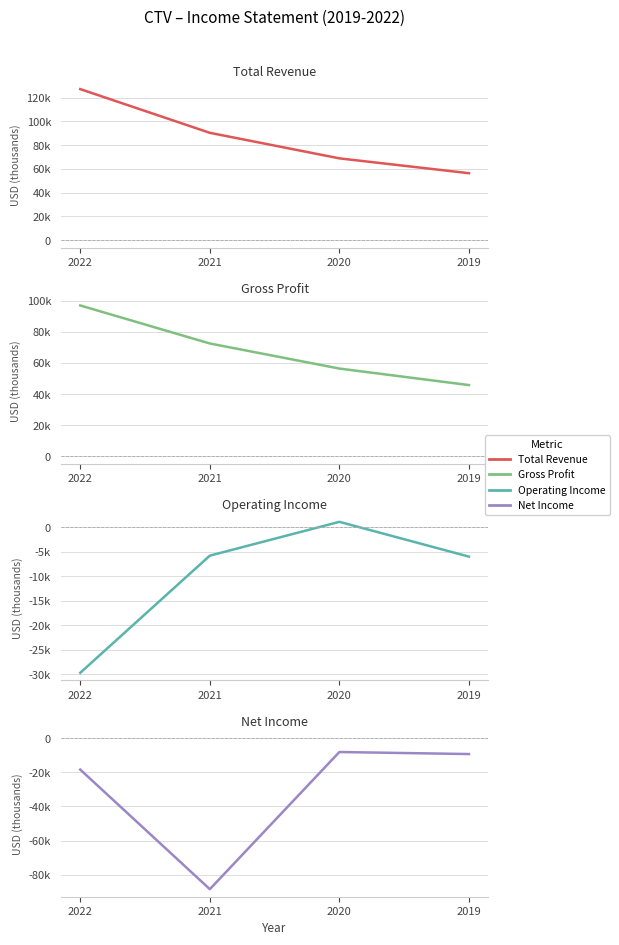

What is the difference between the highest and lowest values at 2019?

65600